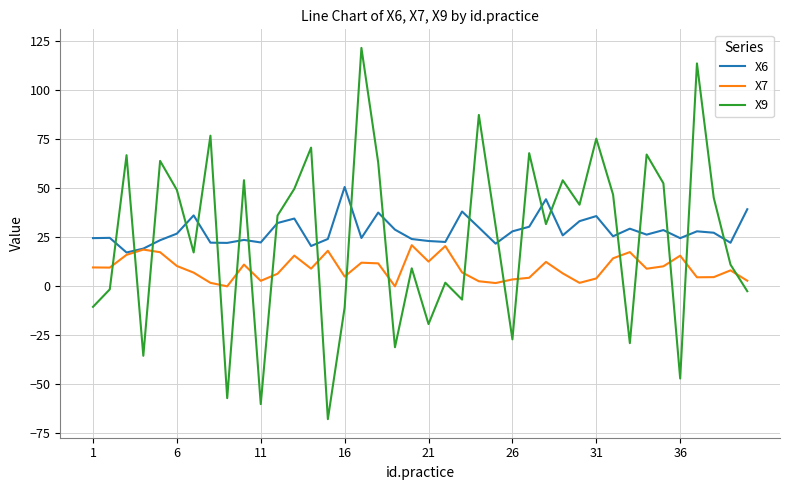

Rank the series by their maximum value, from highest to lowest.

X9, X6, X7